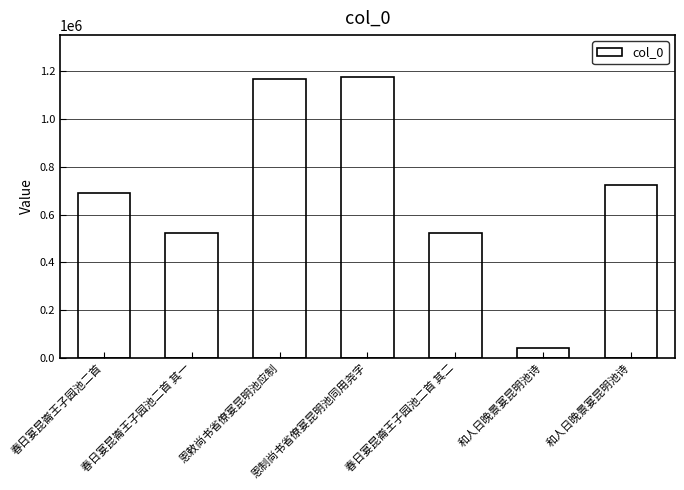

What is the value of the 1st bar from the left?

691715